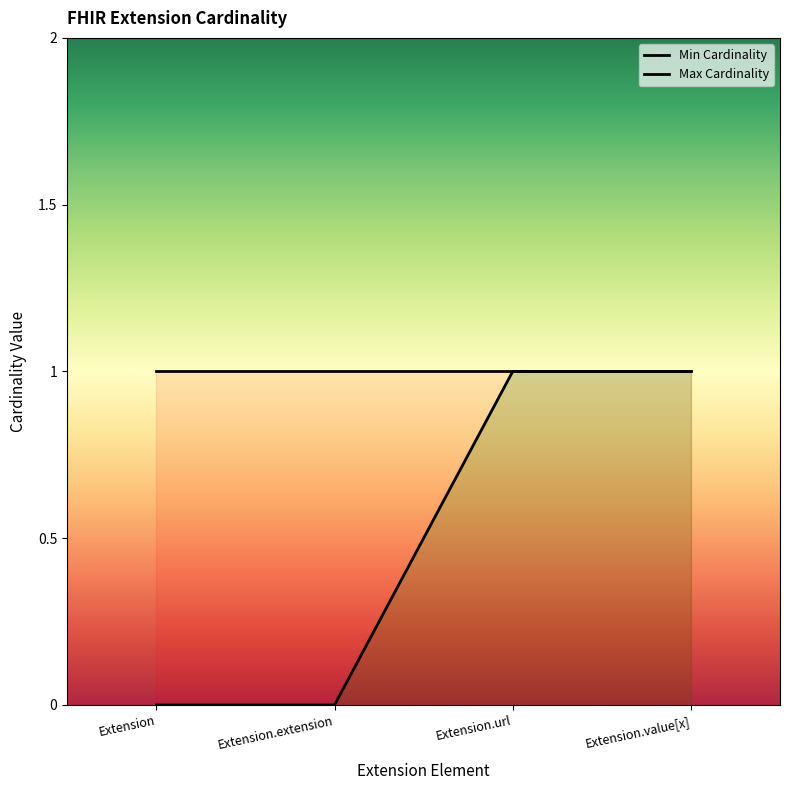

The chart shows a value of 2 at Extension.value[x]. True or false?

False